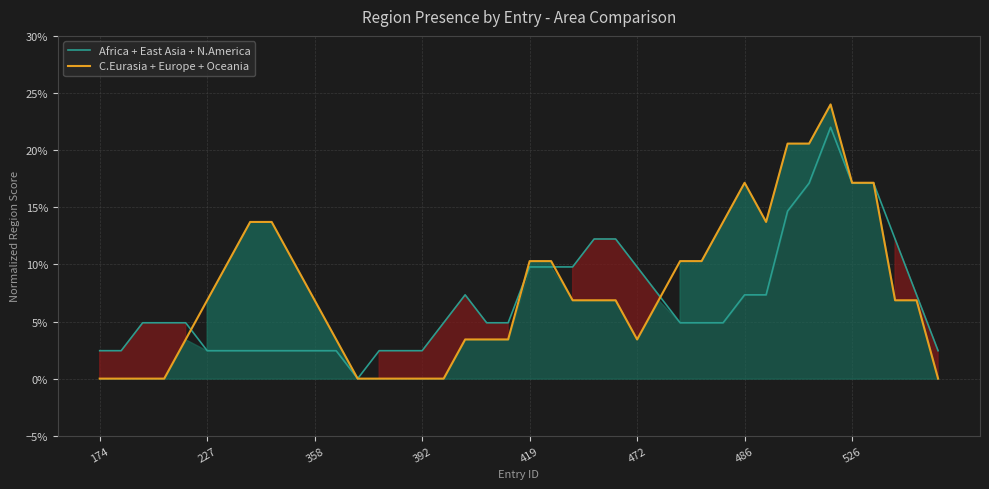

What position from the left is 419?

21